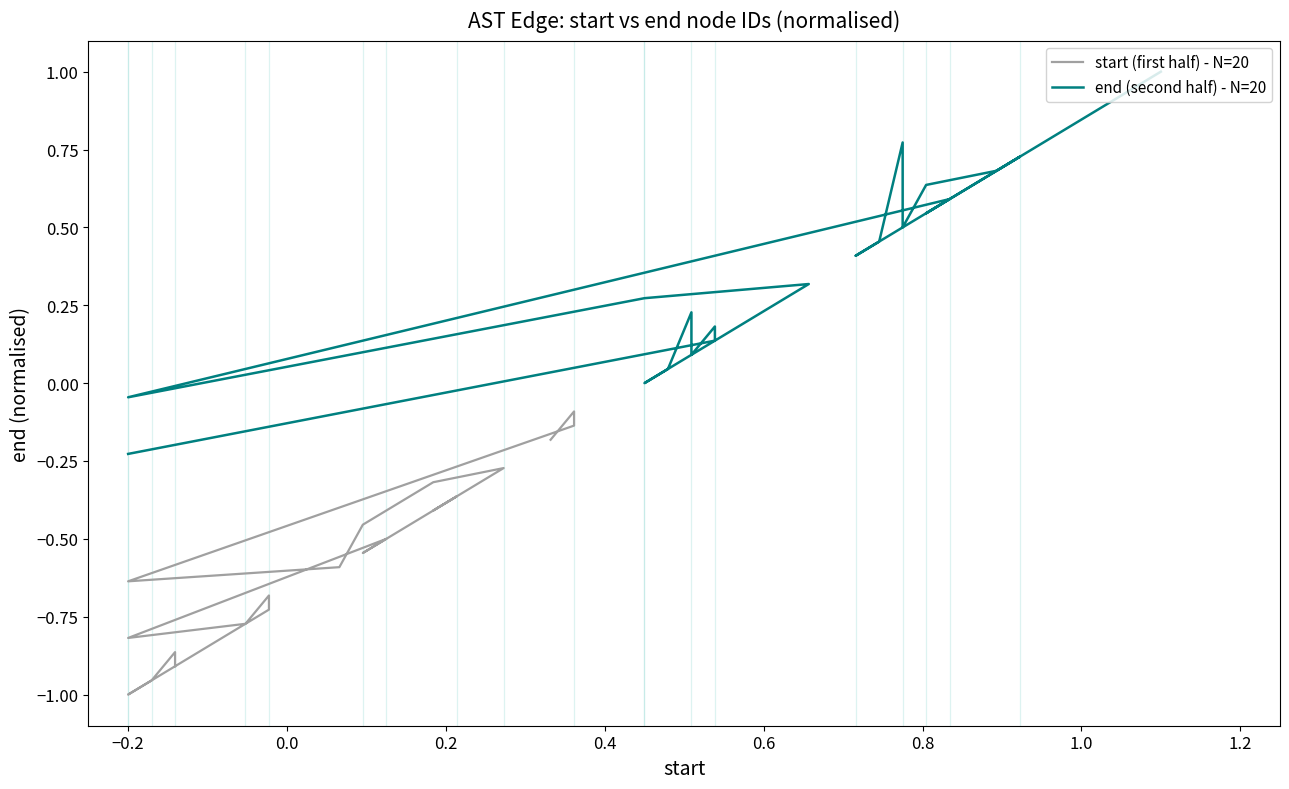

True or false: start (first half) - N=20 and end (second half) - N=20 cross at least once.

False